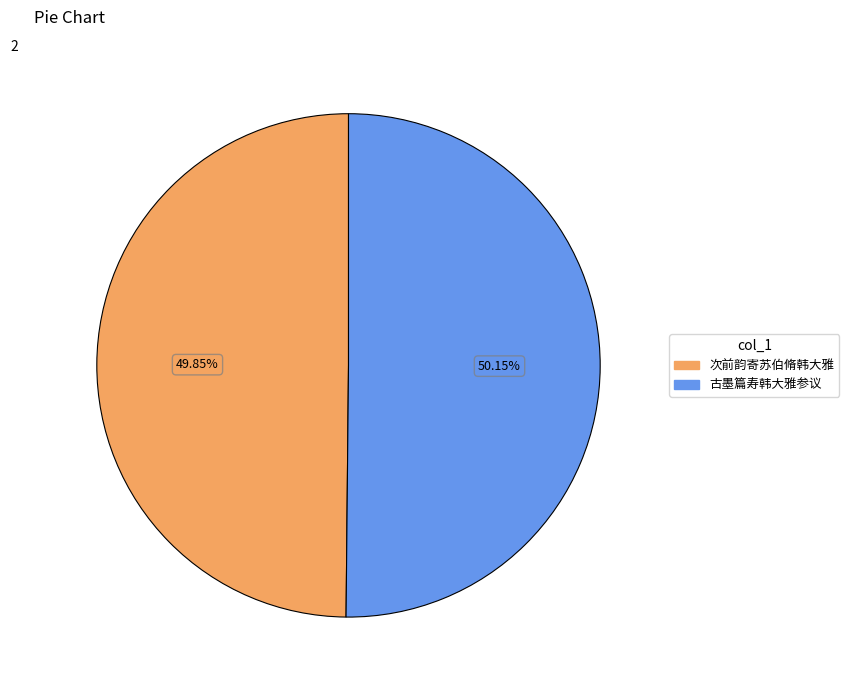

Combined, do 古墨篇寿韩大雅参议 and 次前韵寄苏伯脩韩大雅 account for over 50%?

Yes